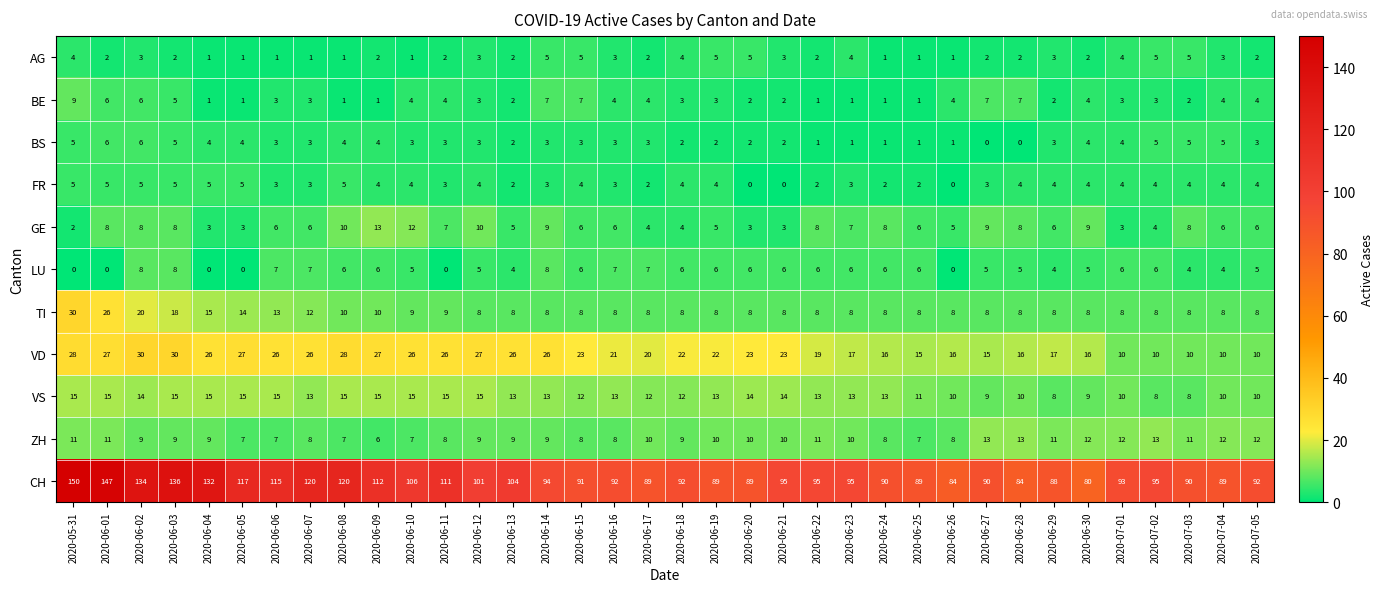

What is the difference between the maximum and second lowest values in the ZH series?

6